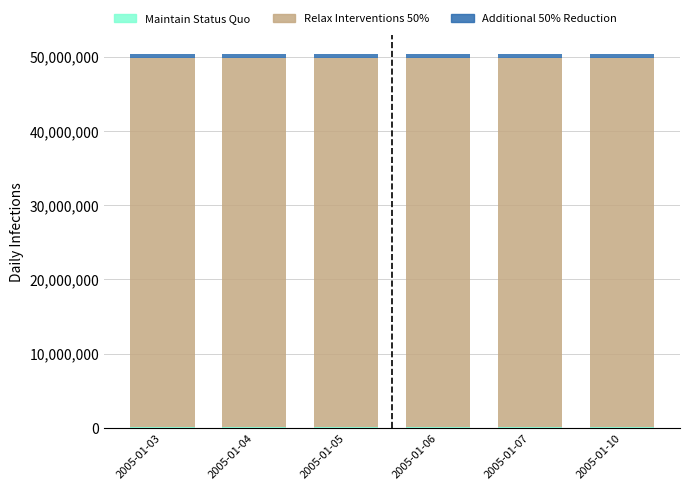

At which category is the sum across all series the highest?

2005-01-03